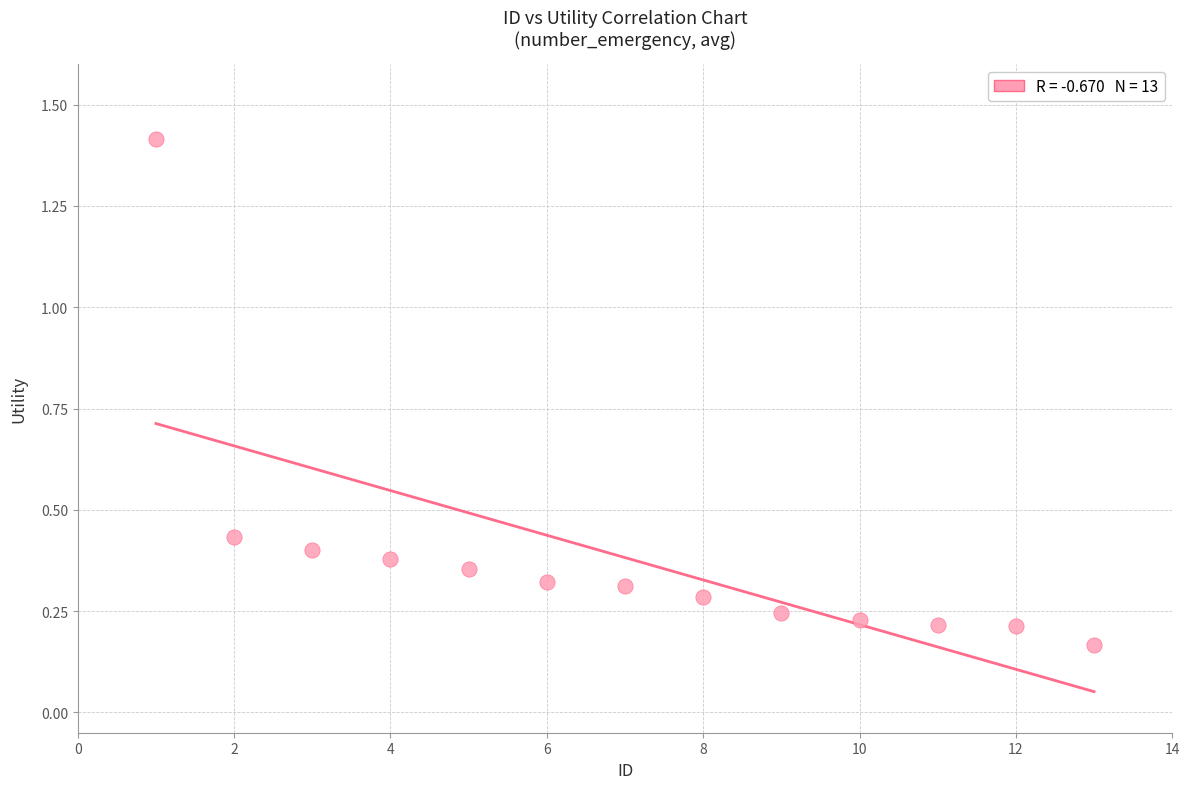

What is the range of Y values (max minus min)?

1.2